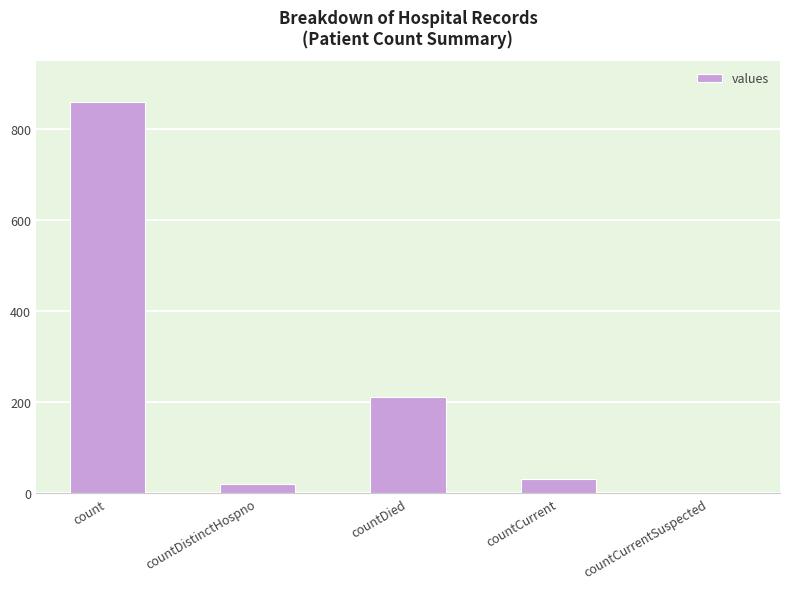

What is the sum of the values at countDied and countDistinctHospno?

232